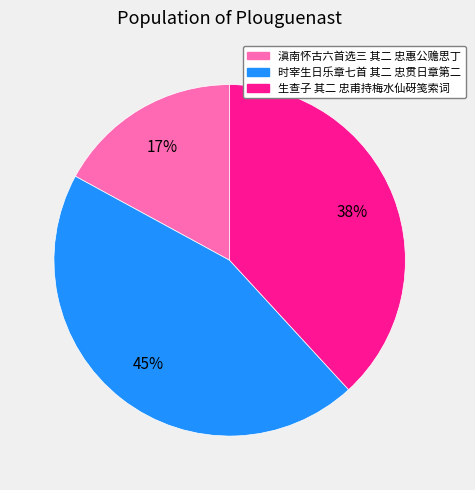

What percentage is the 滇南怀古六首选三 其二 忠惠公赡思丁 slice, to the nearest percent?

17%